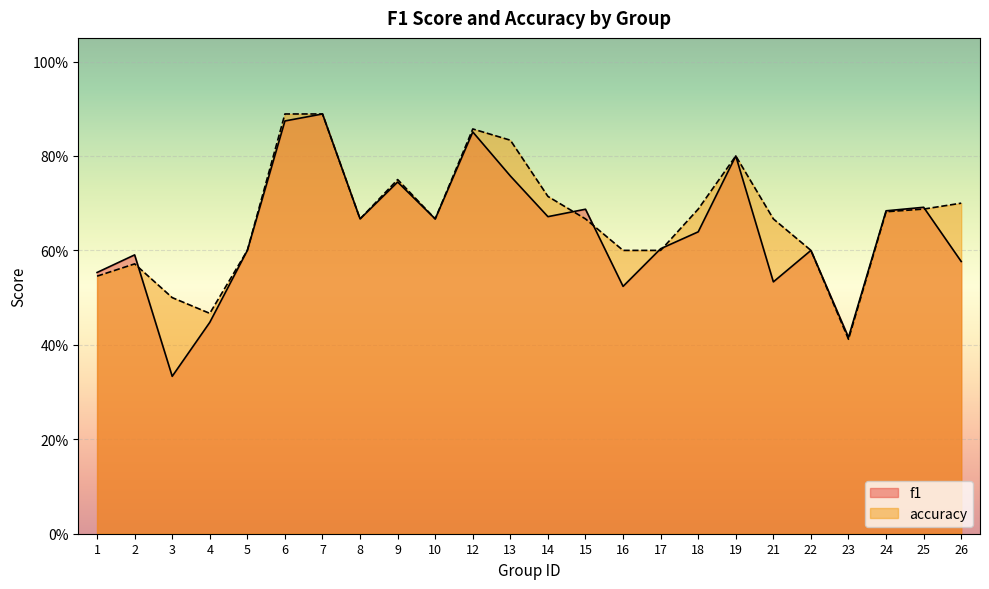

The accuracy series shows 0.8 at 9. True or false?

True